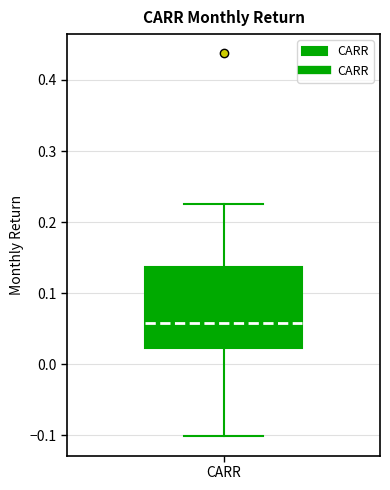

Where is the lower edge of the box for CARR on the y-axis? The values are not printed on the chart, so give them approximately, as read against the axis.

0.02